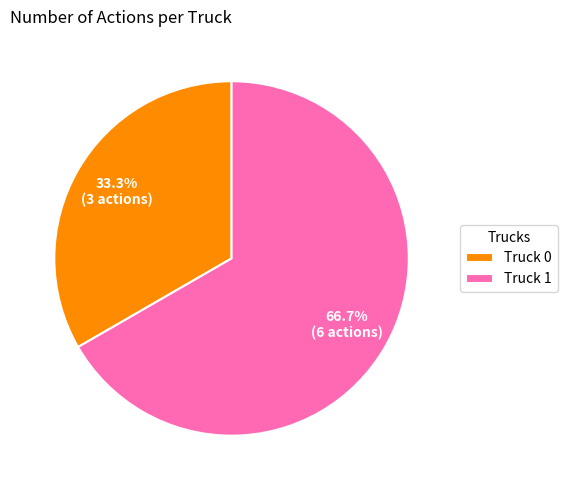

The Truck 1 slice represents 81% of the pie. True or false?

False